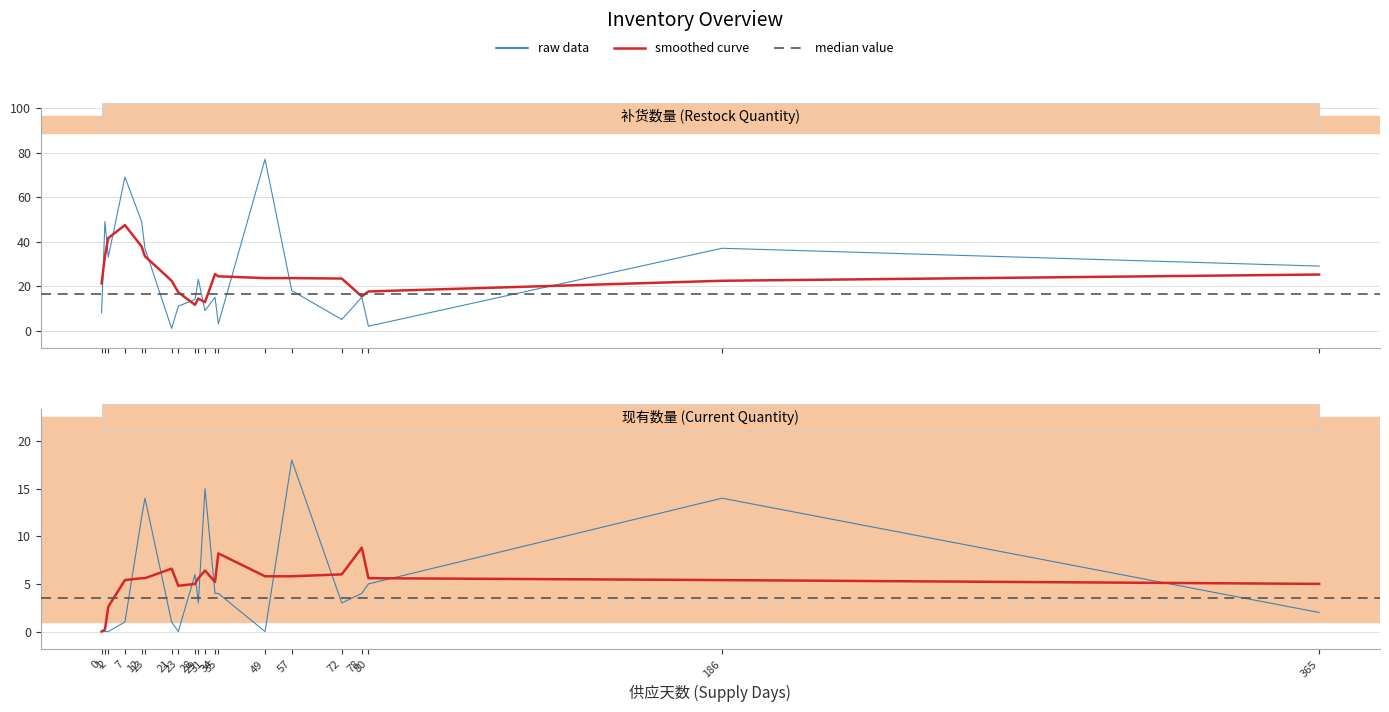

Does the chart display data point markers on the line(s)?

No